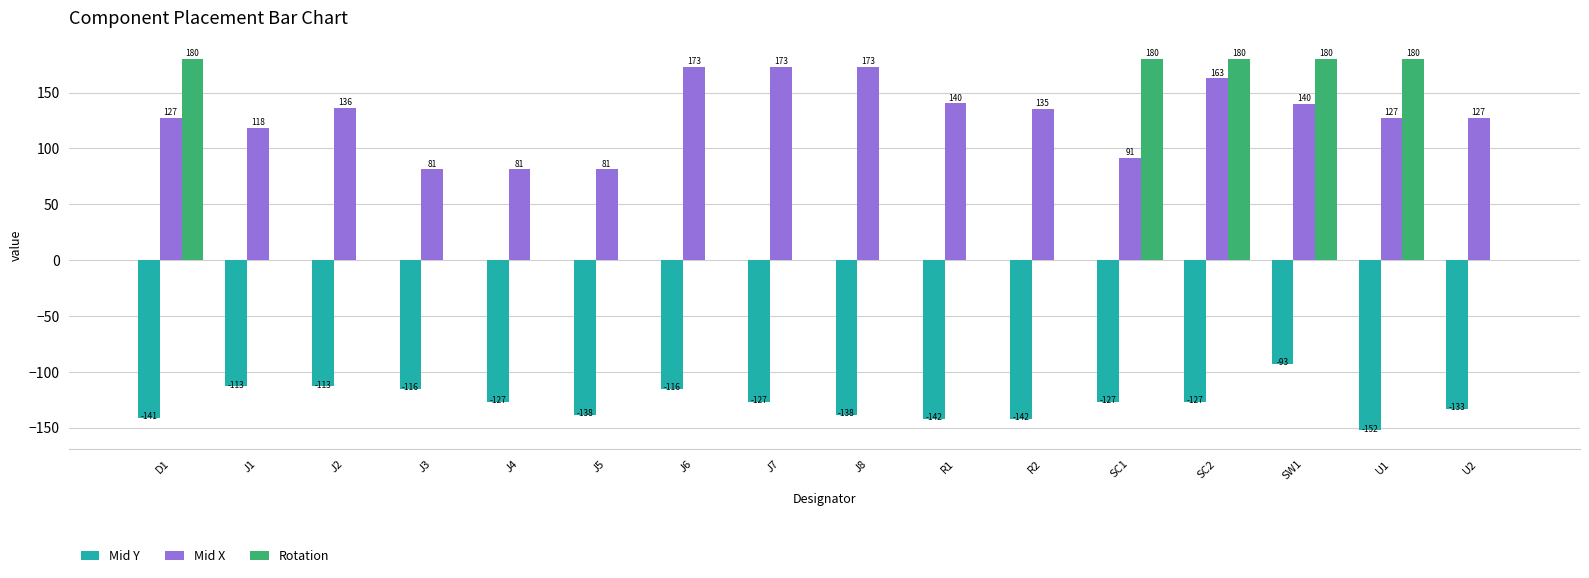

How many data points in Mid Y are above -126?

5